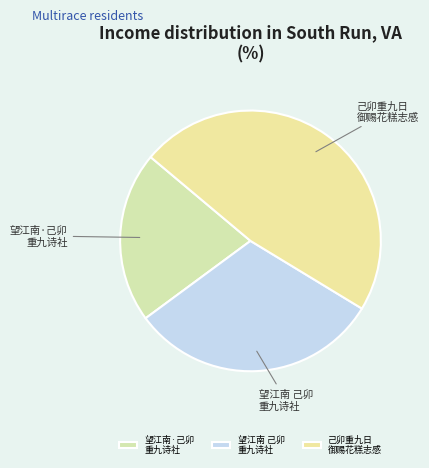

Does 望江南 己卯 重九诗社 account for over 50% of the chart?

No